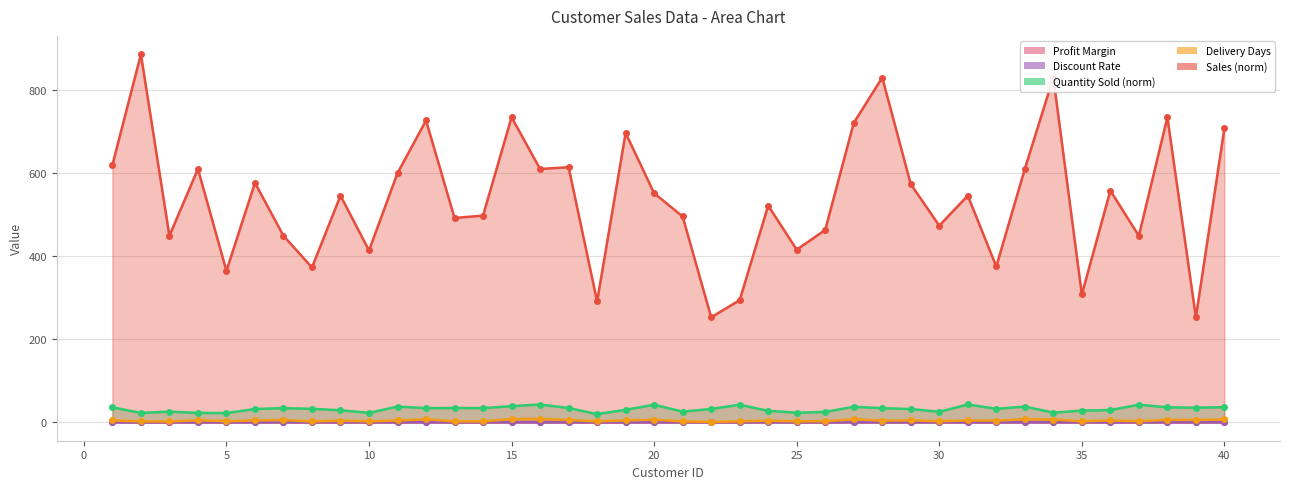

What is the difference between the Delivery Days values at 25 and 20?

4.0